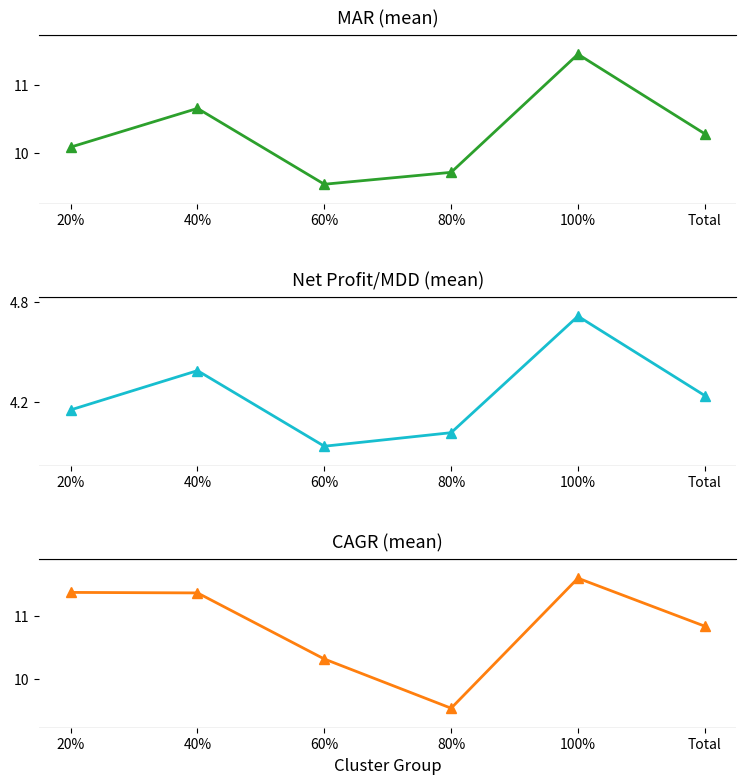

True or false: MAR has a value of 17.3 at 40%.

False